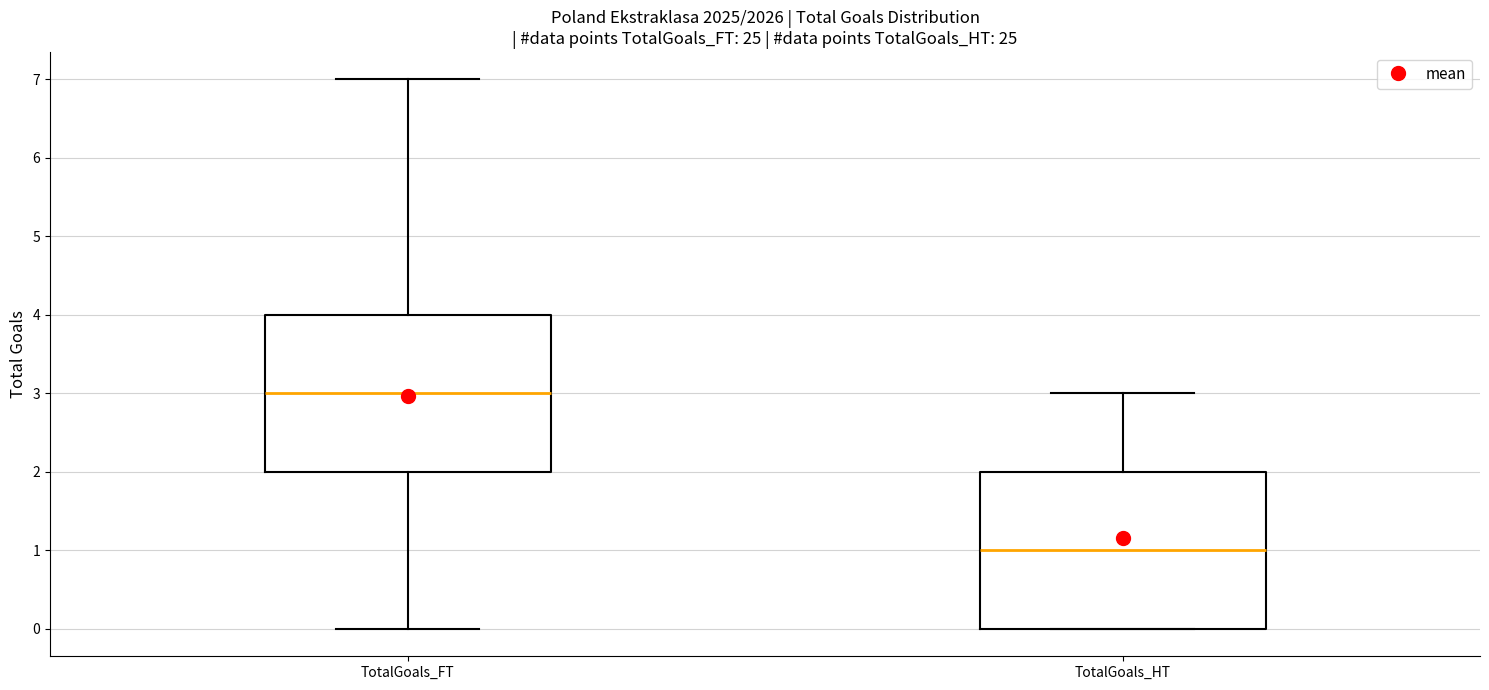

Reading left to right, transcribe this box plot: for each box, give where its median line is, the range the box spans, and where its two whiskers end, as read against the y-axis. The values are not printed on the chart, so give them approximately, as read against the axis.

TotalGoals_FT: median 3, box 2 to 4, whiskers 0 to 7
TotalGoals_HT: median 1, box 0 to 2, whiskers 0 to 3